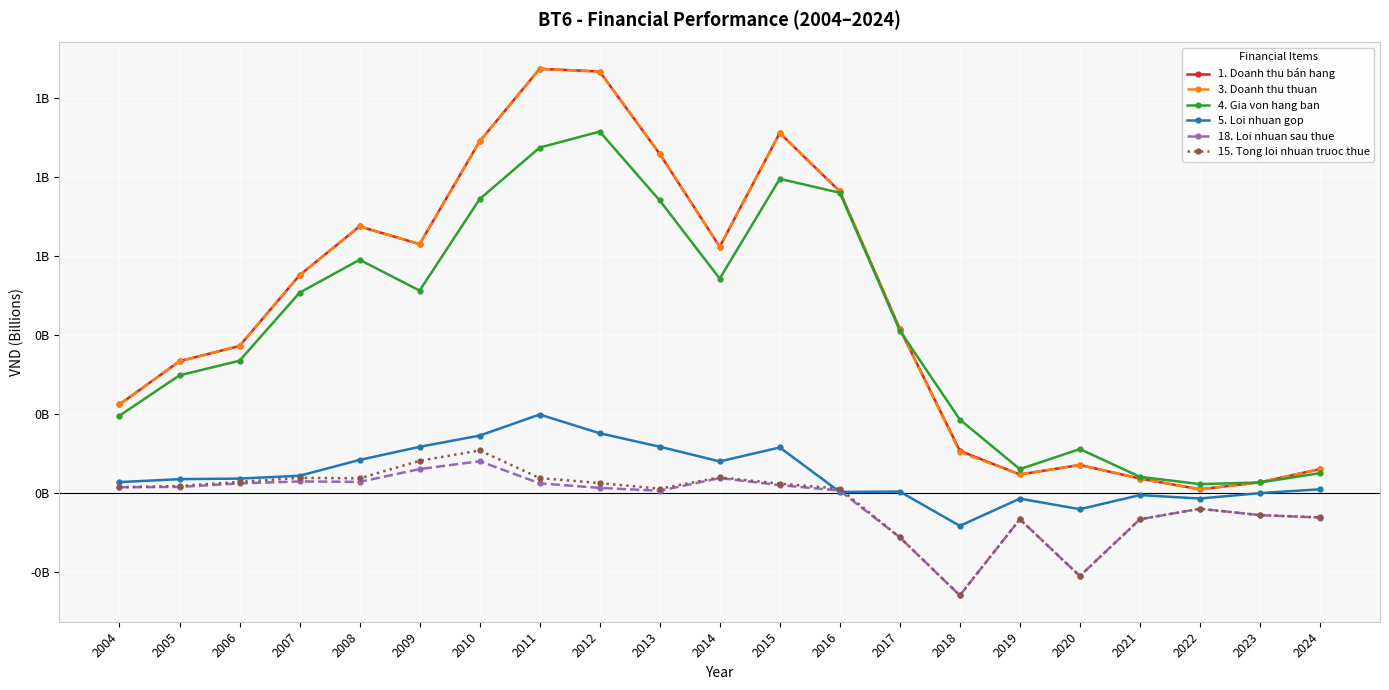

What are all the series names shown in the legend?

1. Doanh thu bán hang, 3. Doanh thu thuan, 4. Gia von hang ban, 5. Loi nhuan gop, 18. Loi nhuan sau thue, 15. Tong loi nhuan truoc thue